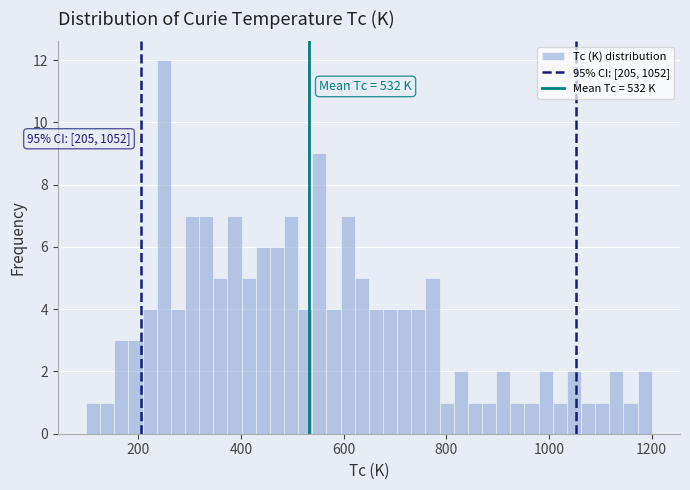

Around what value on the x-axis is the tallest bar? Give the approximate position of its centre, as read against the axis.

240